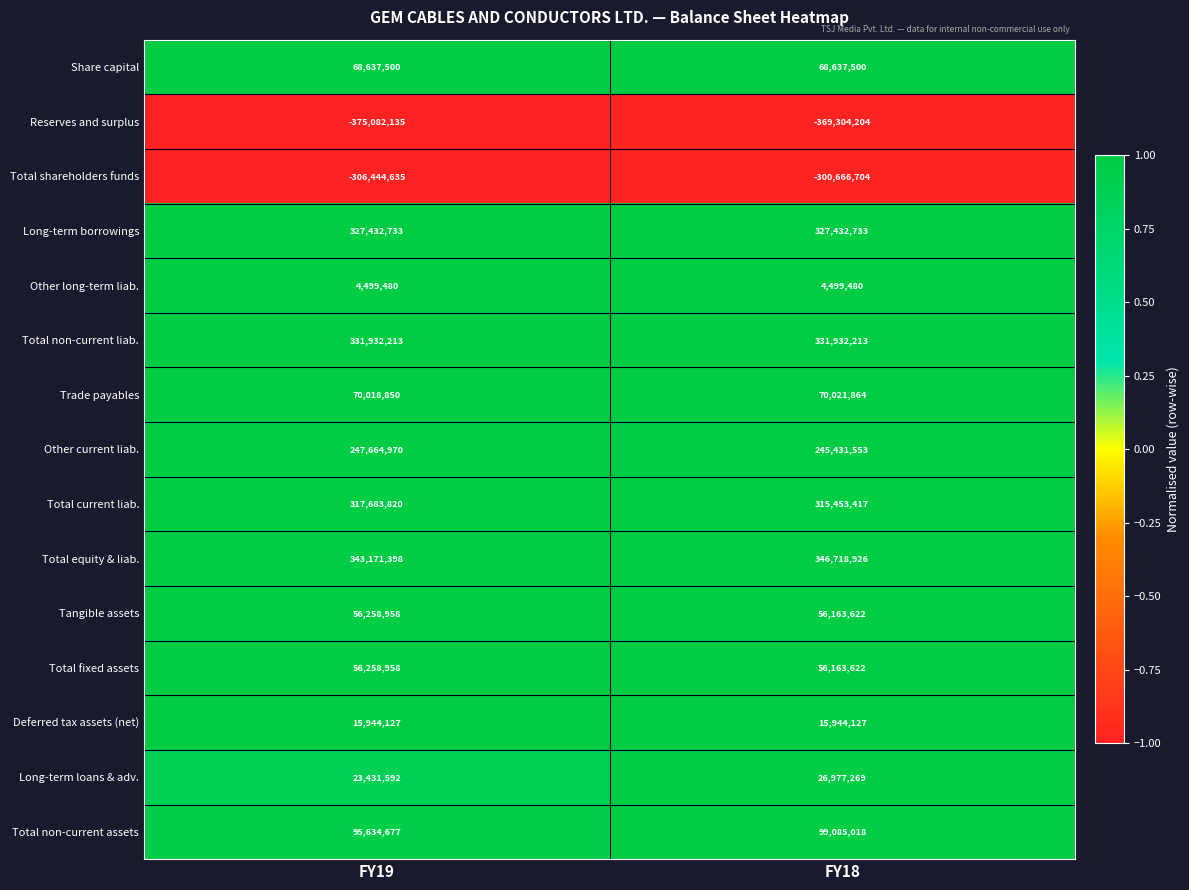

At which label is Total equity & liab. closest to 344945162?

FY19